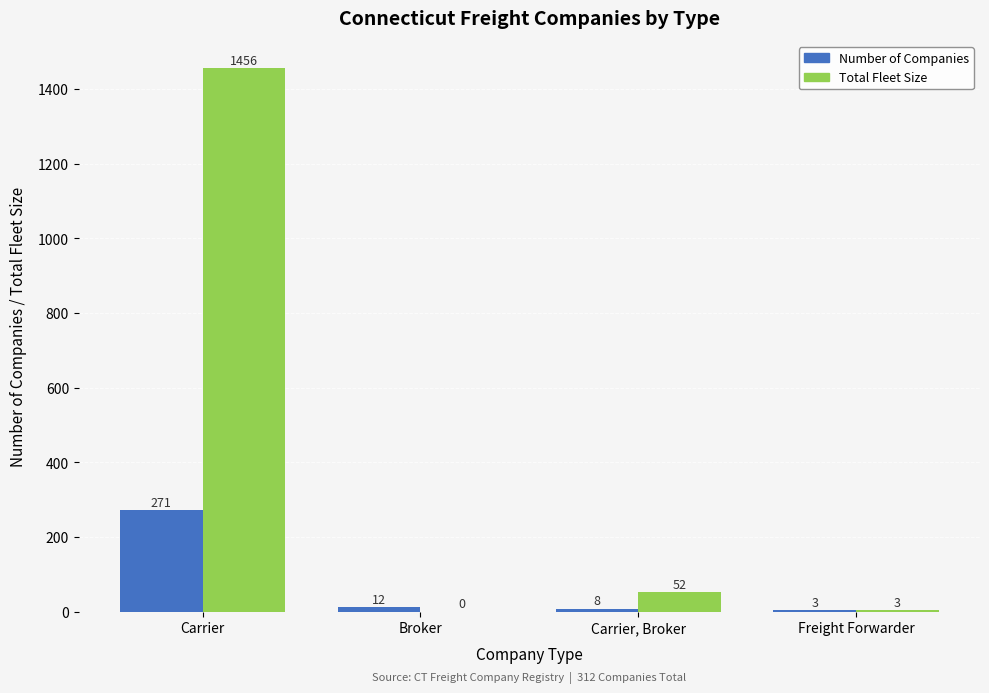

What is the maximum value shown in the chart?

1456